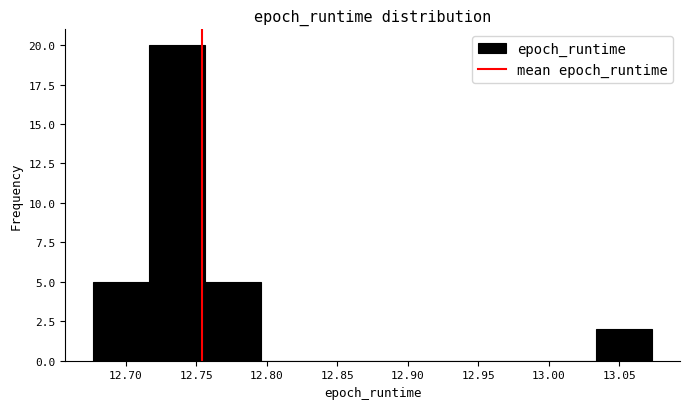

Reading left to right, list every bar in this chart as the range it spans on the x-axis followed by its height. Neither the bar edges nor the heights are printed on the chart, so give them approximately, as read against the axes.

12.675 to 12.715: 5
12.715 to 12.755: 20
12.755 to 12.795: 5
12.795 to 12.835: 0
12.835 to 12.875: 0
12.875 to 12.915: 0
12.915 to 12.955: 0
12.955 to 12.995: 0
12.995 to 13.035: 0
13.035 to 13.075: 2